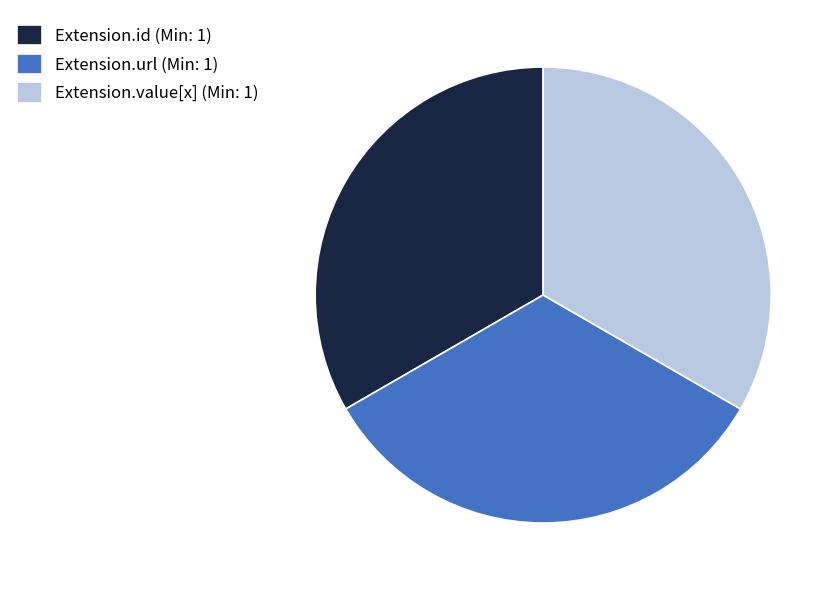

Does Extension.url (Min: 1) account for over 50% of the chart?

No